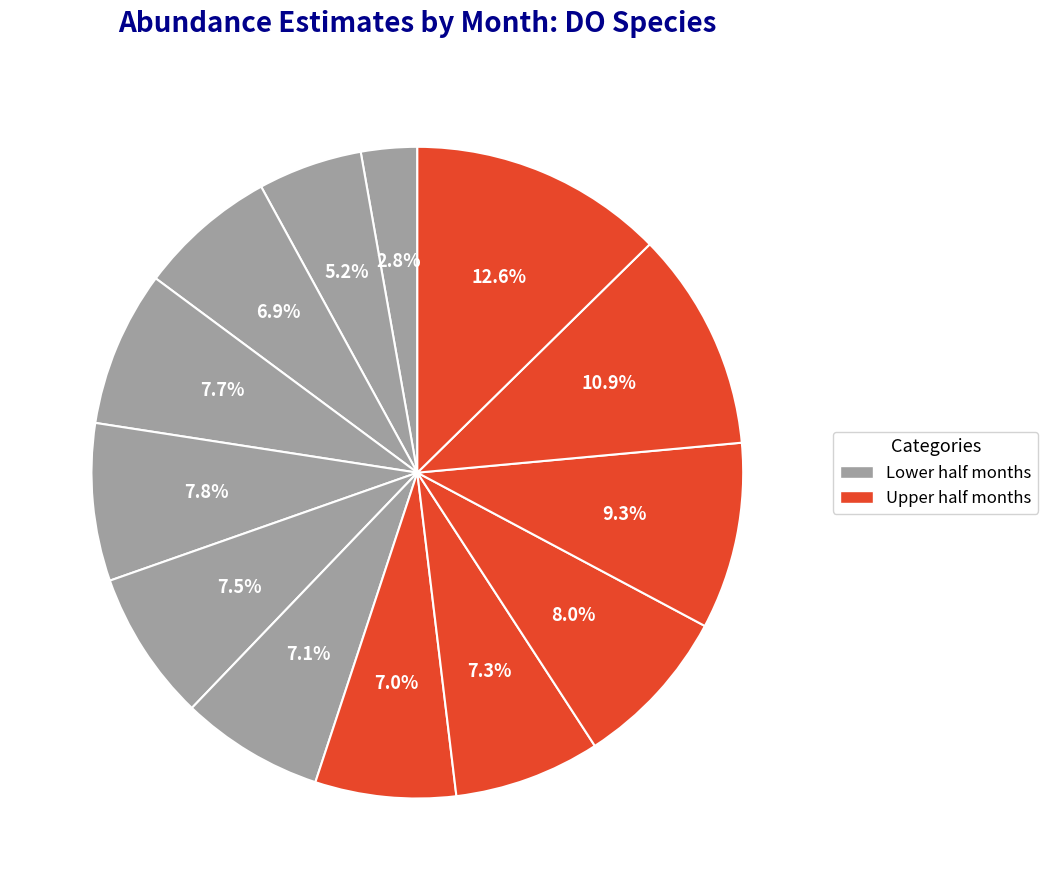

How many slices are in this pie chart?

13